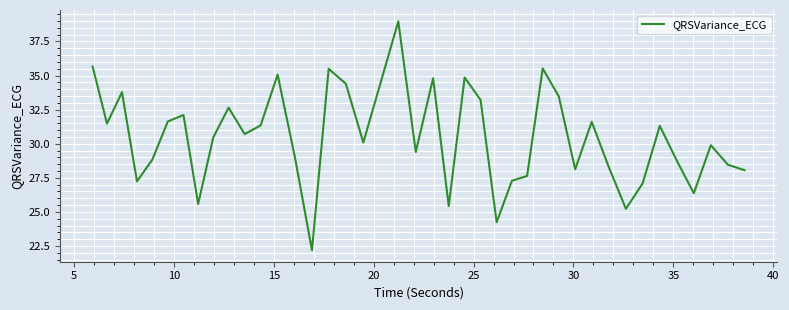

What is the greatest value displayed?

39.0